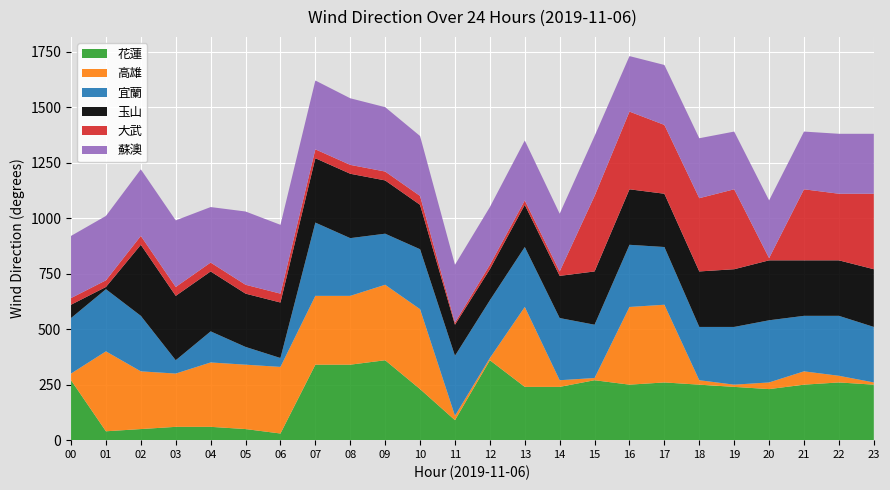

Reading left to right, what are all the values shown in this chart?

花蓮: 00=270	01=40	02=50	03=60	04=60	05=50	06=30	07=340	08=340	09=360	10=230	11=90	12=360	13=240	14=240	15=270	16=250	17=260	18=250	19=240	20=230	21=250	22=260	23=250
高雄: 00=30	01=360	02=260	03=240	04=290	05=290	06=300	07=310	08=310	09=340	10=360	11=20	12=10	13=360	14=30	15=10	16=350	17=350	18=20	19=10	20=30	21=60	22=30	23=10
宜蘭: 00=250	01=280	02=250	03=60	04=140	05=80	06=40	07=330	08=260	09=230	10=270	11=270	12=260	13=270	14=280	15=240	16=280	17=260	18=240	19=260	20=280	21=250	22=270	23=250
玉山: 00=60	01=10	02=320	03=290	04=270	05=240	06=250	07=290	08=290	09=240	10=200	11=140	12=140	13=190	14=190	15=240	16=250	17=240	18=250	19=260	20=270	21=250	22=250	23=260
大武: 00=30	01=30	02=40	03=40	04=40	05=40	06=40	07=40	08=40	09=40	10=40	11=10	12=20	13=20	14=20	15=340	16=350	17=310	18=330	19=360	20=10	21=320	22=300	23=340
蘇澳: 00=280	01=290	02=300	03=300	04=250	05=330	06=310	07=310	08=300	09=290	10=270	11=260	12=260	13=270	14=260	15=270	16=250	17=270	18=270	19=260	20=260	21=260	22=270	23=270